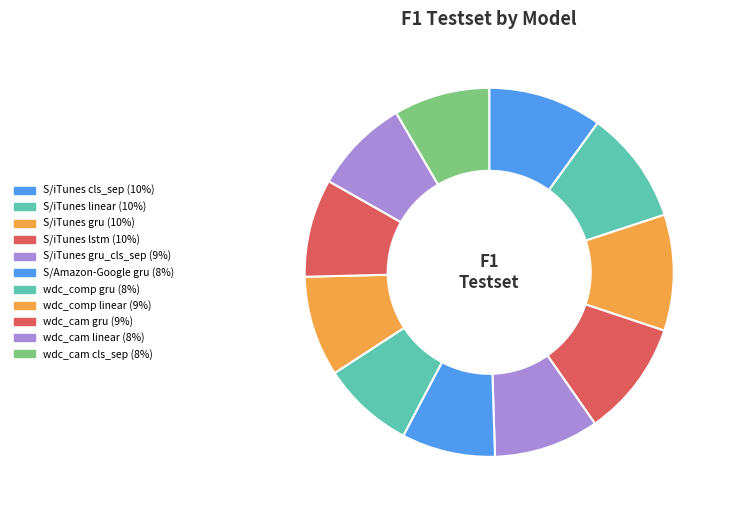

What is the largest slice in the pie chart?

Structured/iTunes-Amazon (gru)